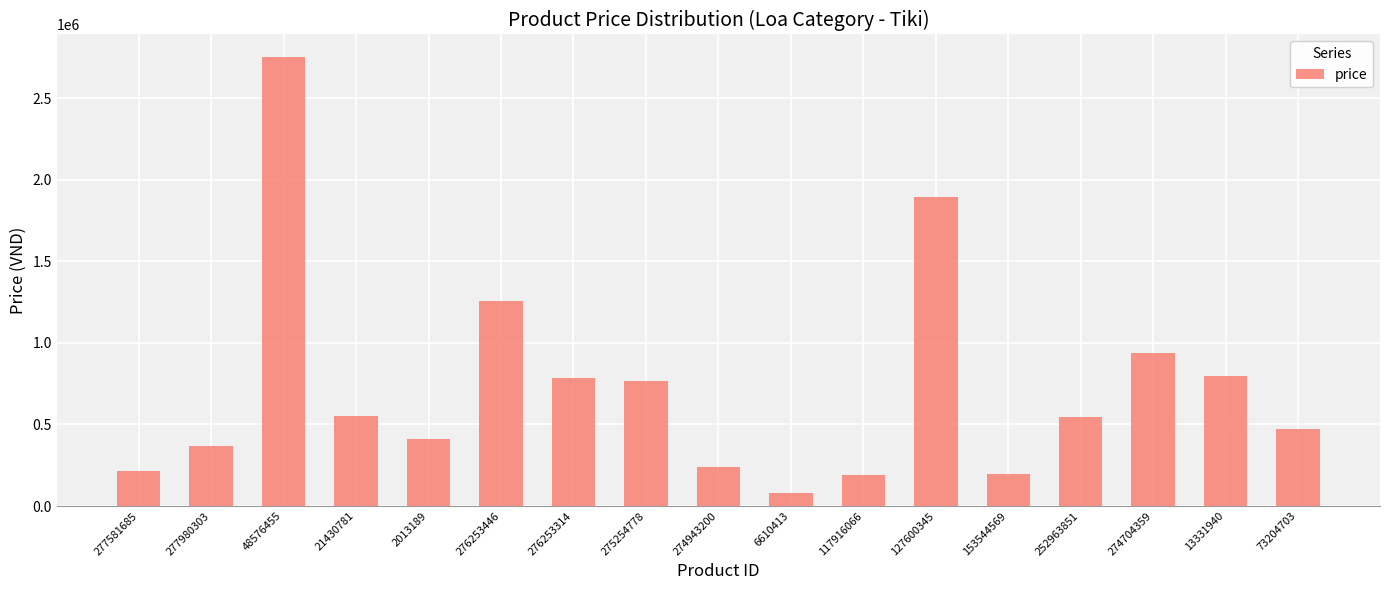

What is the label of the 7th bar from the left?

276253314